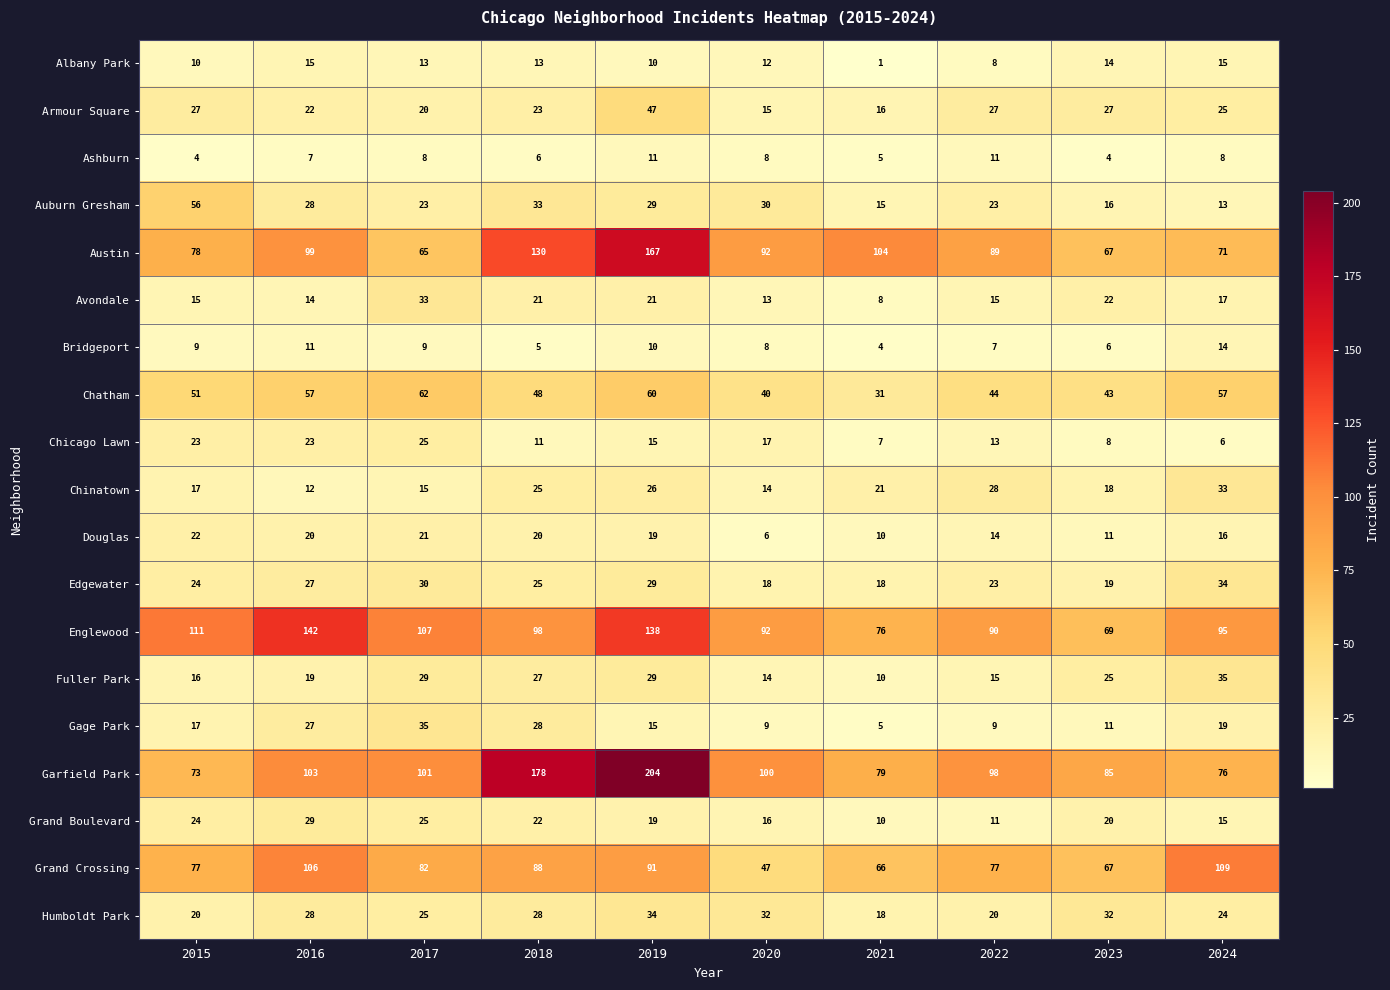

What is the highest value of the Albany Park series?

15